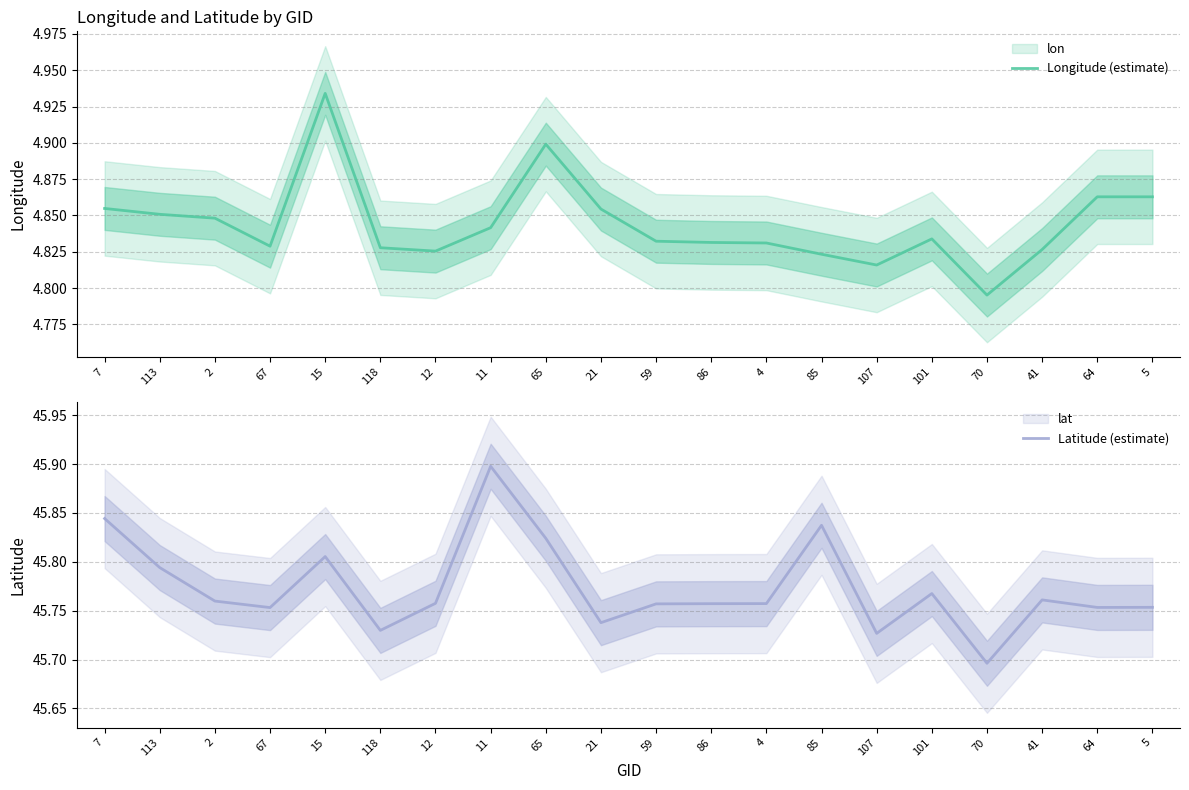

What is the sum of all Longitude (estimate) values?

96.9